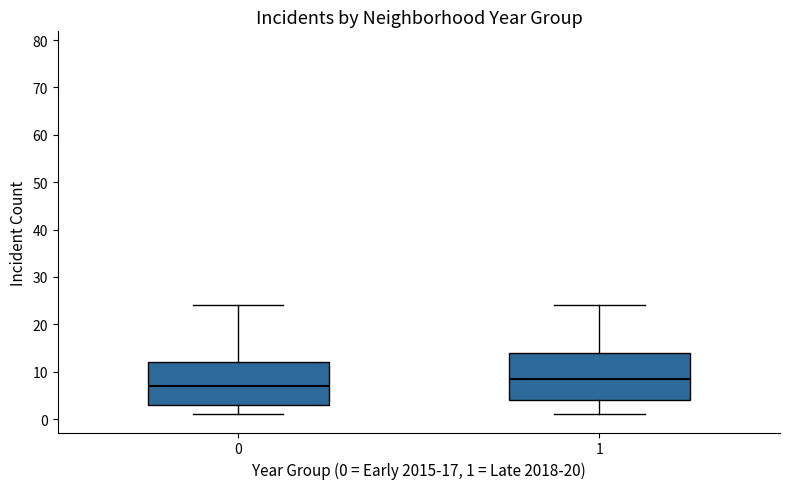

Which box is the tallest, from its lower edge to its upper edge?

1